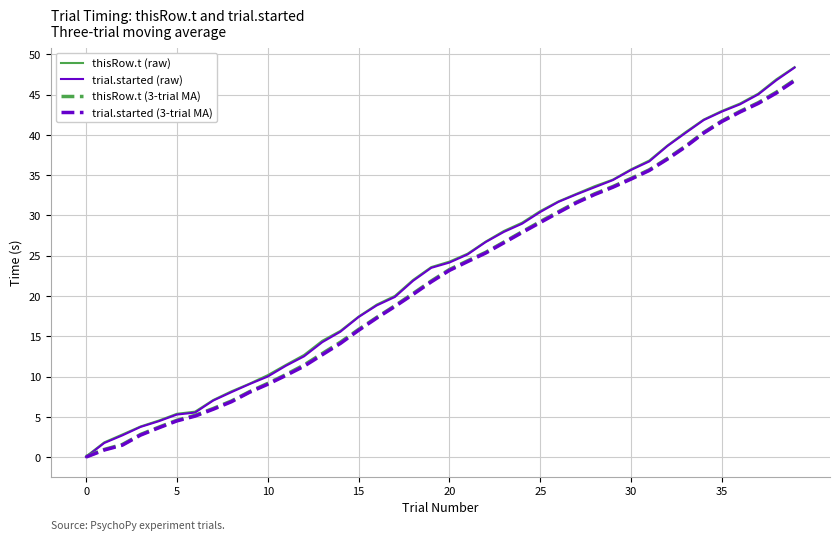

What is the maximum value for thisRow.t (3-trial MA)?

46.8